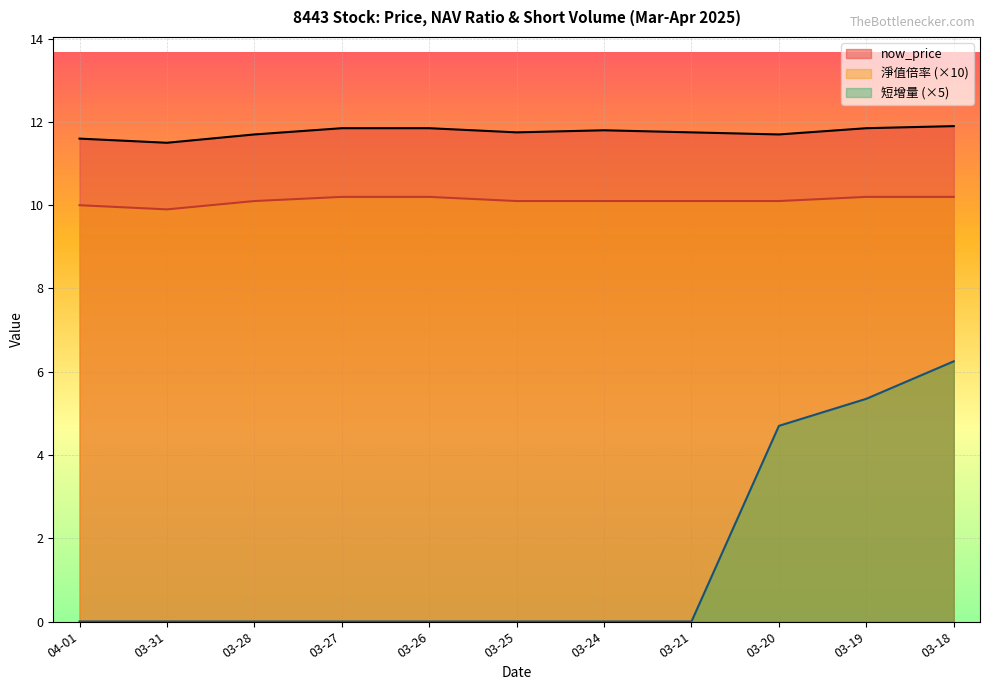

The value of 淨值倍率 (×10) at 03-24 is 10.1. True or false?

True